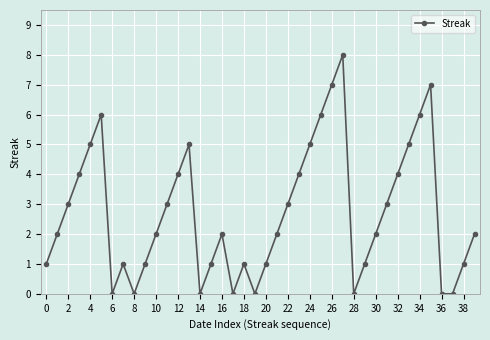

What is the difference between the second highest and second lowest values?

7